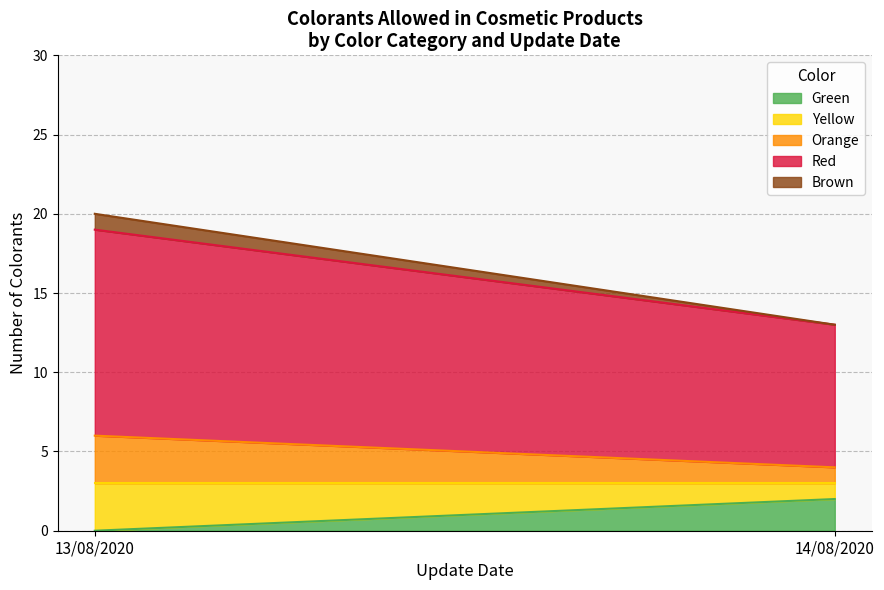

True or false: Orange has a value of 6 at 14/08/2020.

False